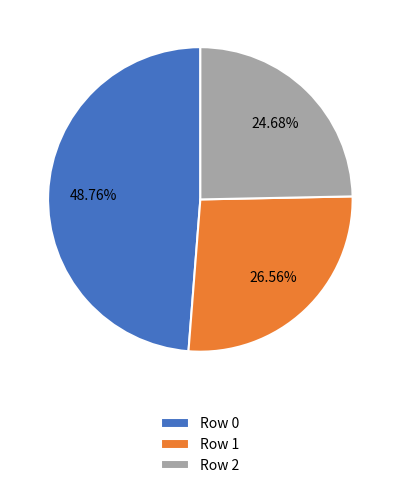

How many slices are in this pie chart?

3